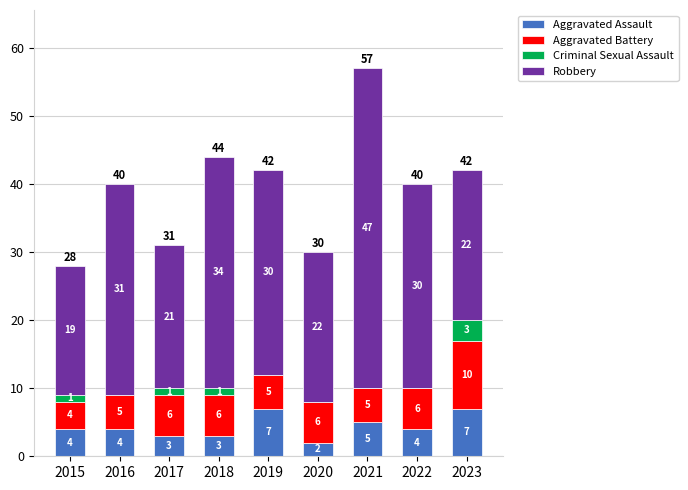

How many categories are shown in the chart?

9